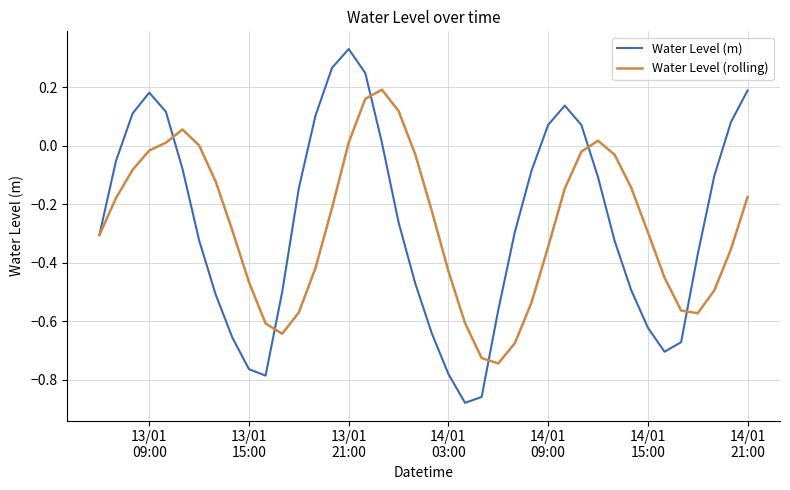

How many interior local valleys does the Water Level (rolling) series have?

3